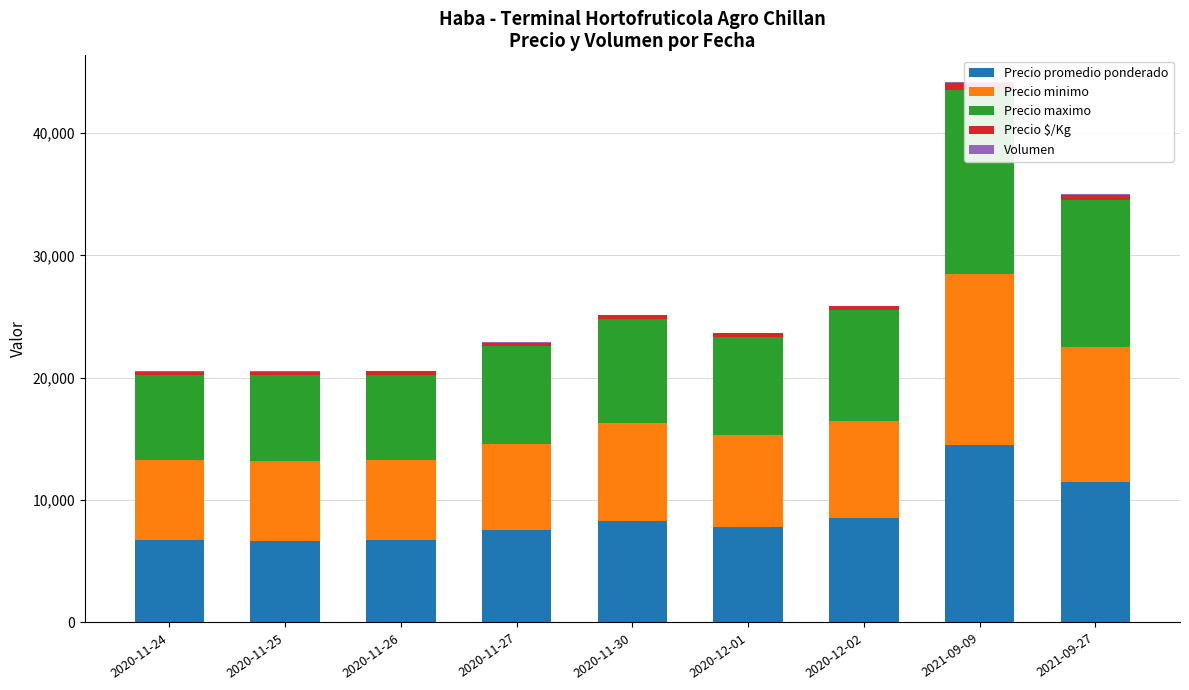

Rank the series by their maximum value, from lowest to highest.

Volumen, Precio $/Kg, Precio minimo, Precio promedio ponderado, Precio maximo